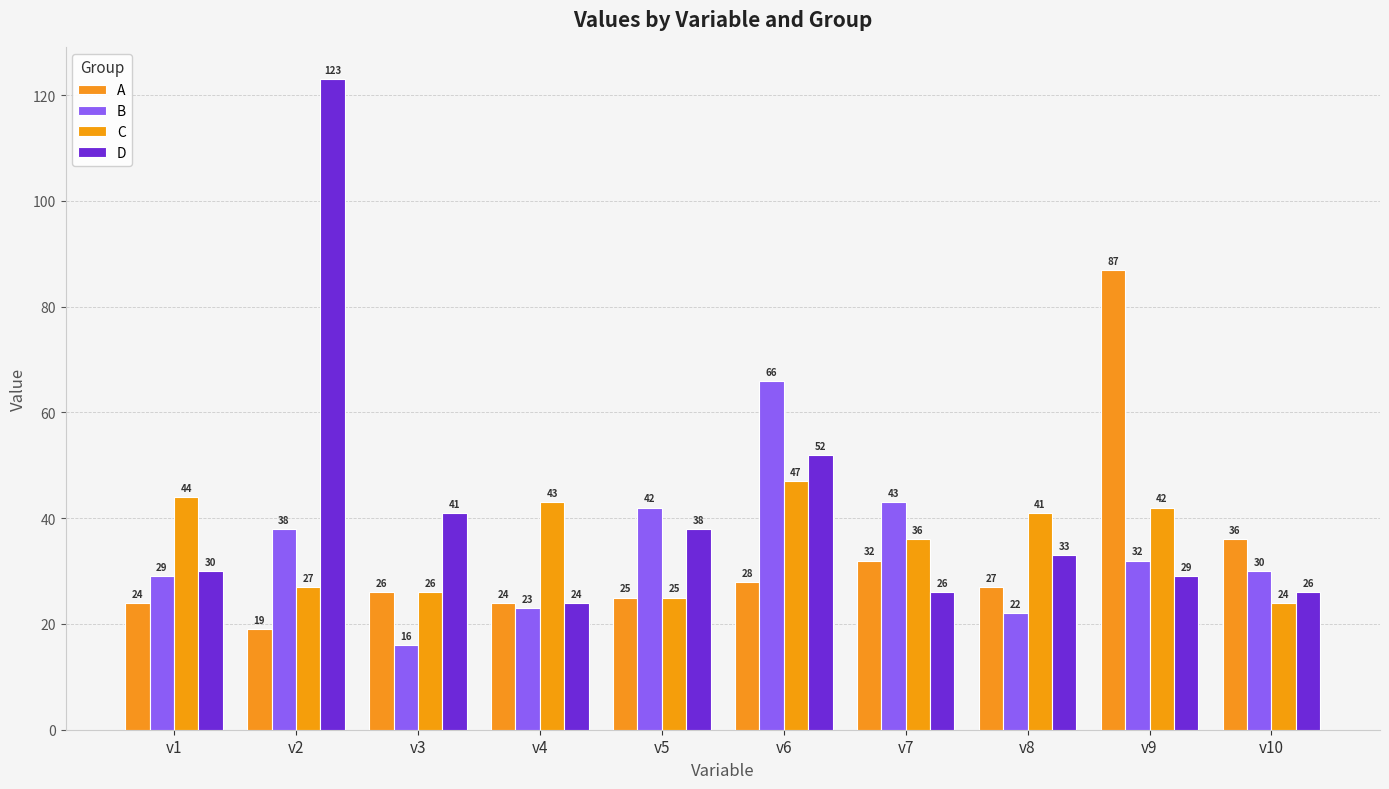

Between v8 and v9, which series saw the biggest shift?

A